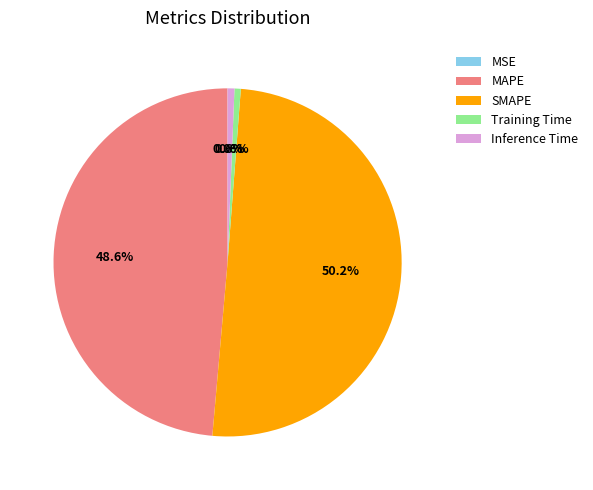

Which has a higher value, SMAPE or MAPE?

SMAPE